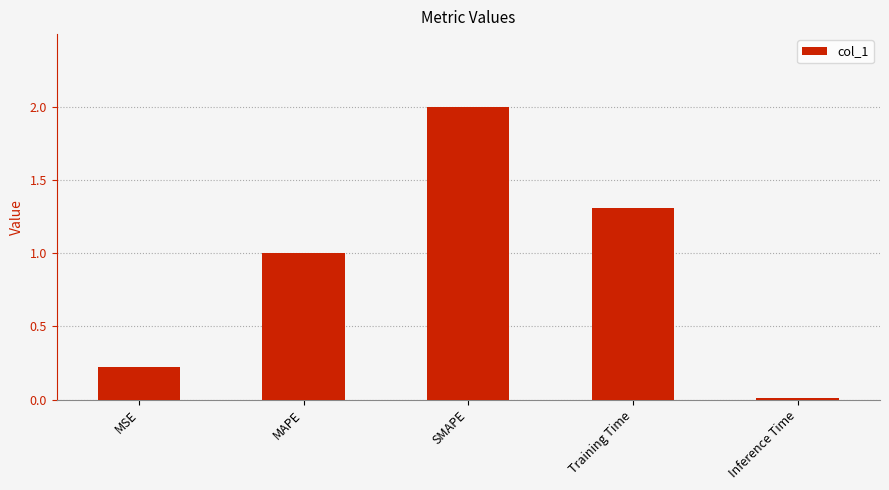

Does the chart contain stacked bars?

No